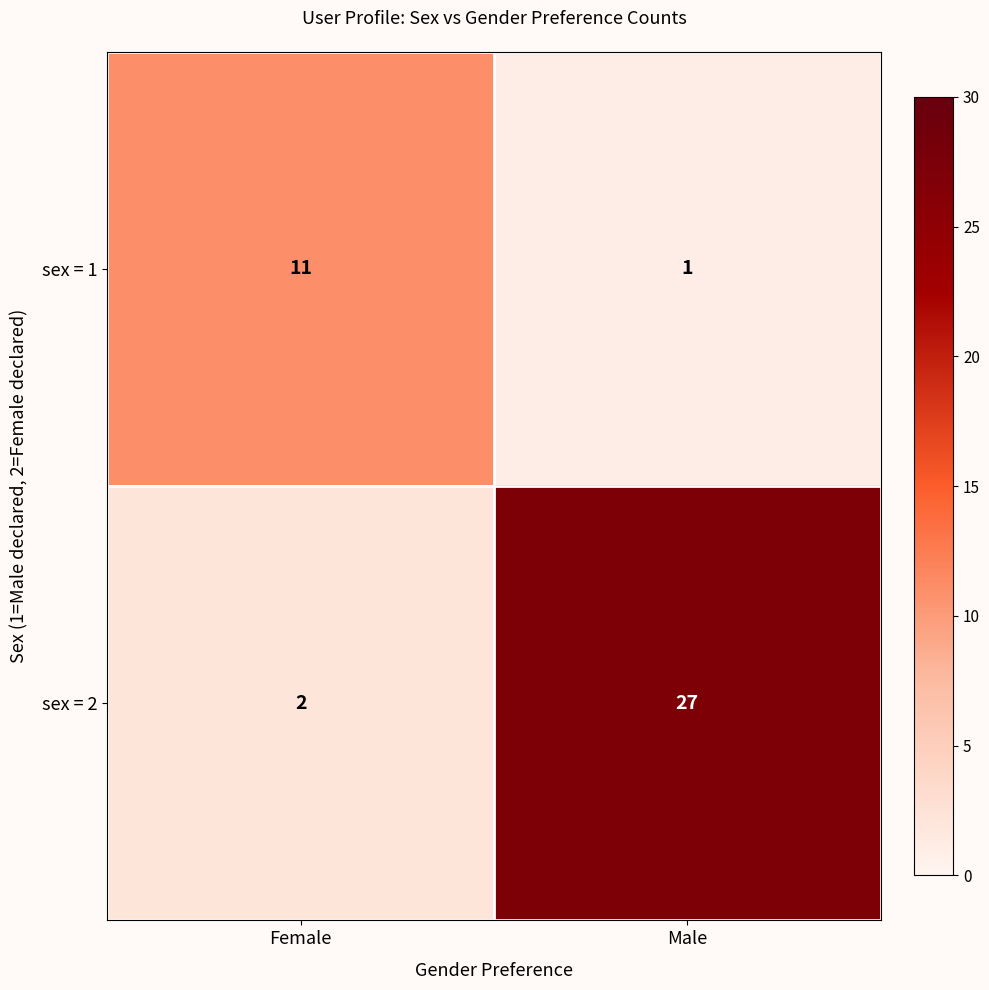

What value does the sex = 1 series have at Female, to the nearest 10?

10